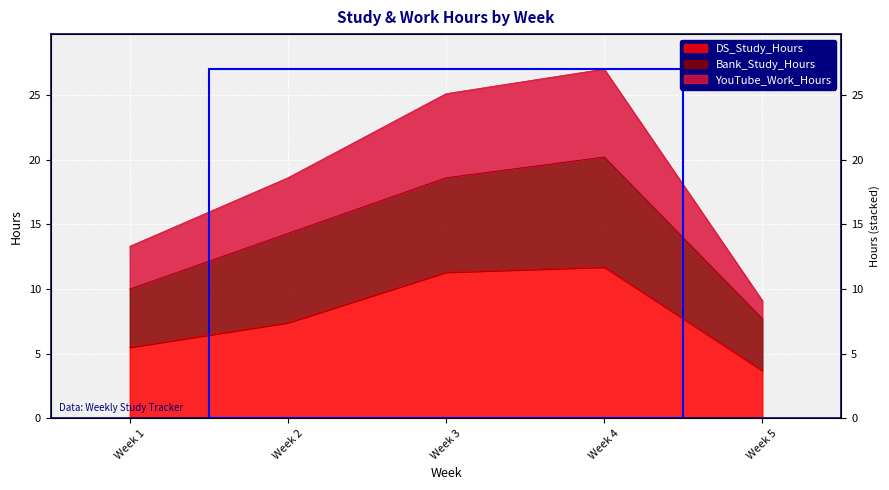

How many categories are shown in the chart?

5